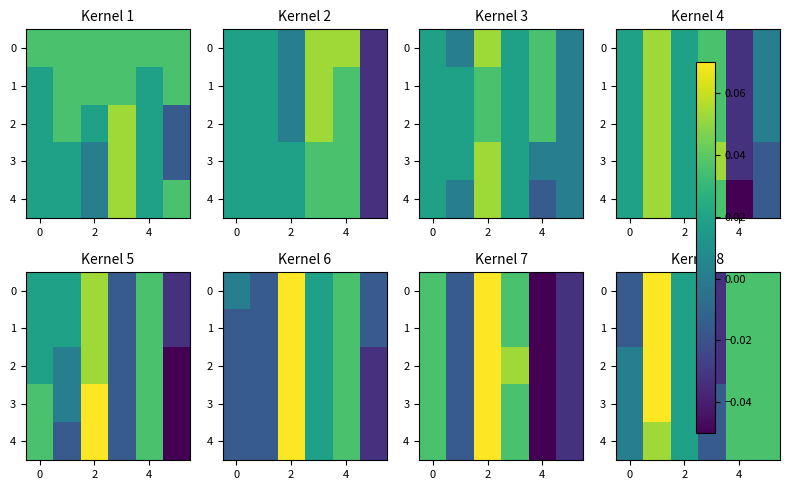

The 2 series shows 0.0 at 2. True or false?

True